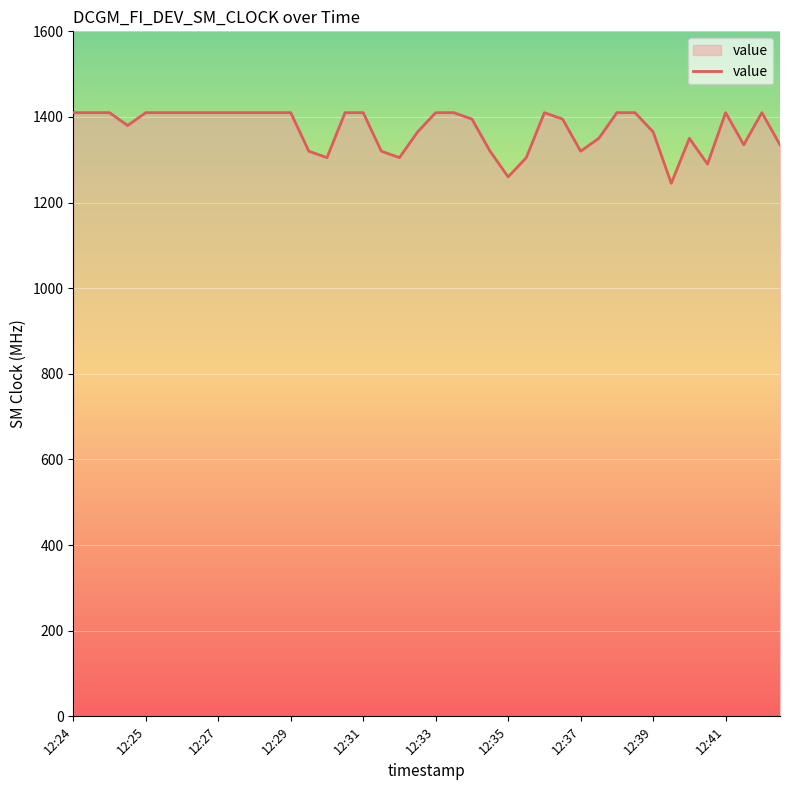

What is the smallest value displayed?

1245